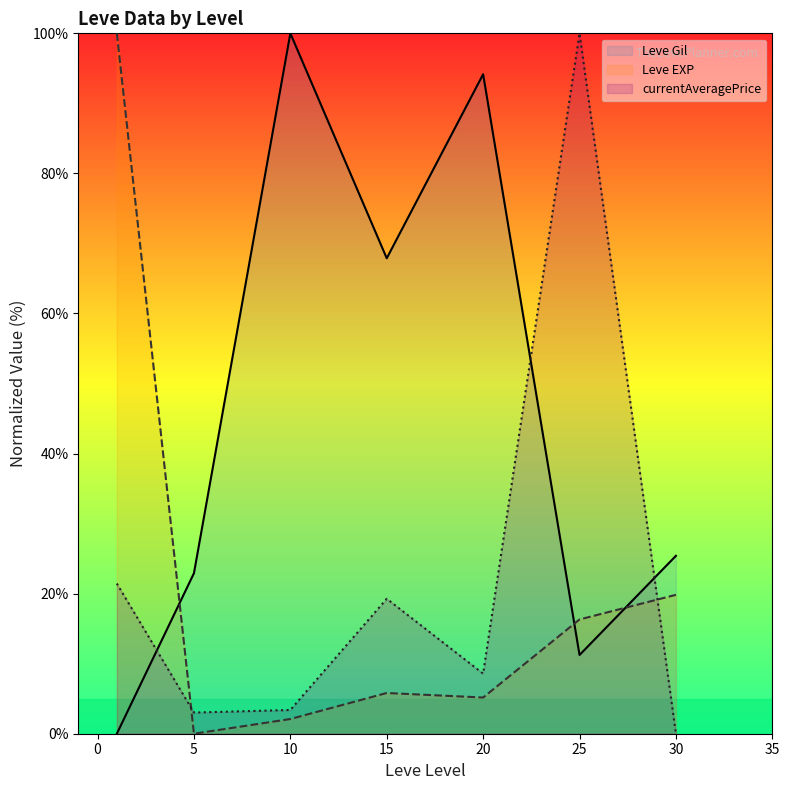

True or false: Leve Gil has a value of 16.6 at 10.

False